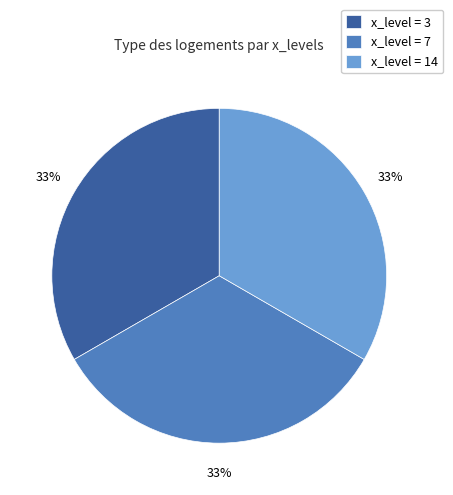

Is the sum of x_level = 14 and x_level = 3 greater than half?

Yes